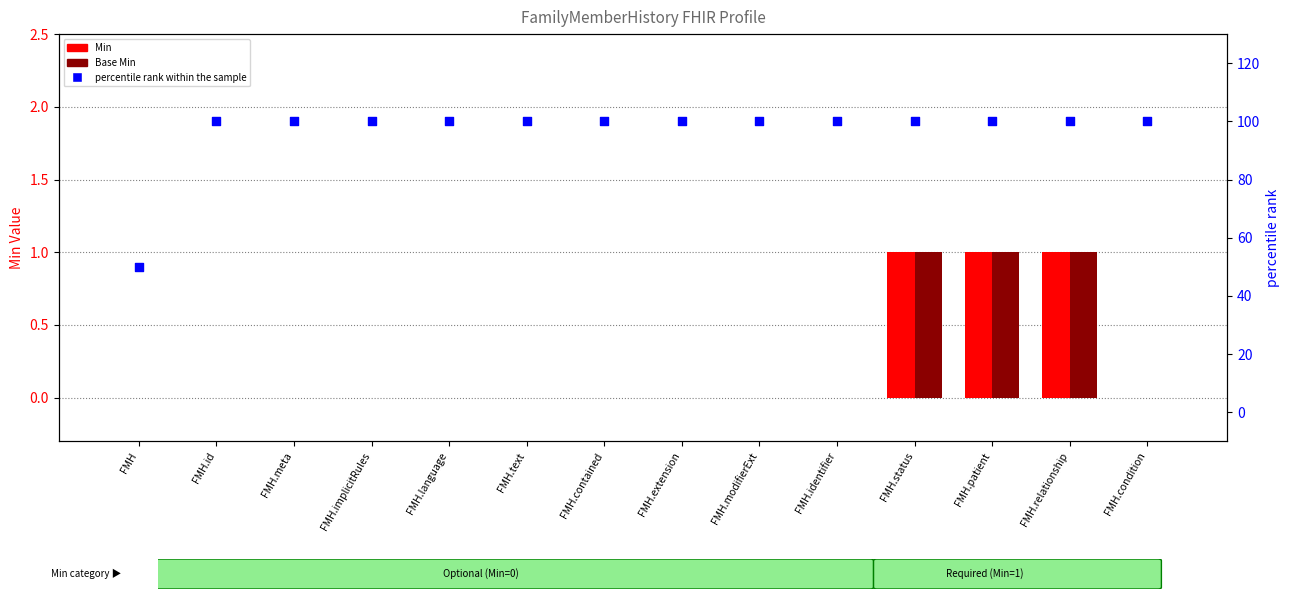

Which series reaches the minimum Y coordinate?

Min